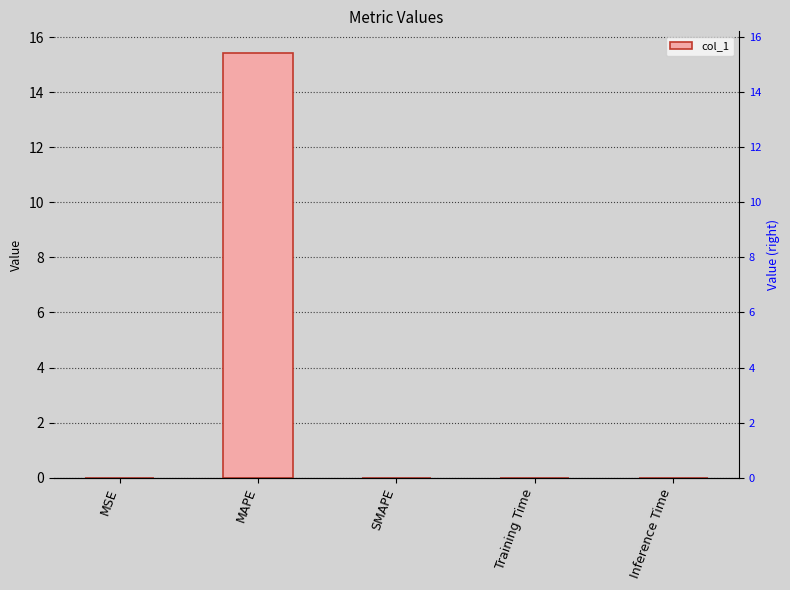

Rank the categories by value from highest to lowest.

MAPE, Training Time, Inference Time, MSE, SMAPE